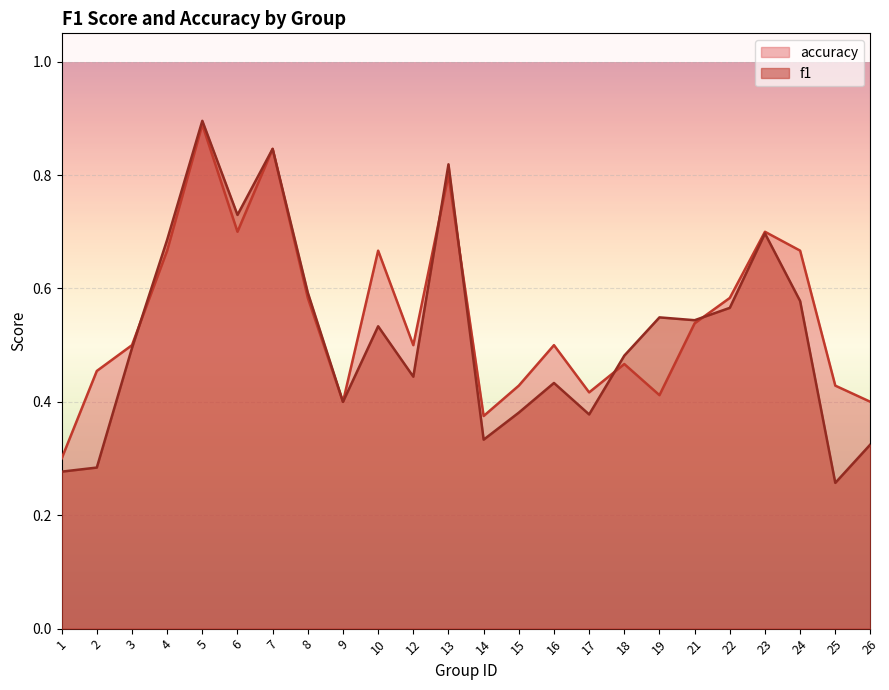

Which series ends up on top after the final intersection of f1 and accuracy?

accuracy